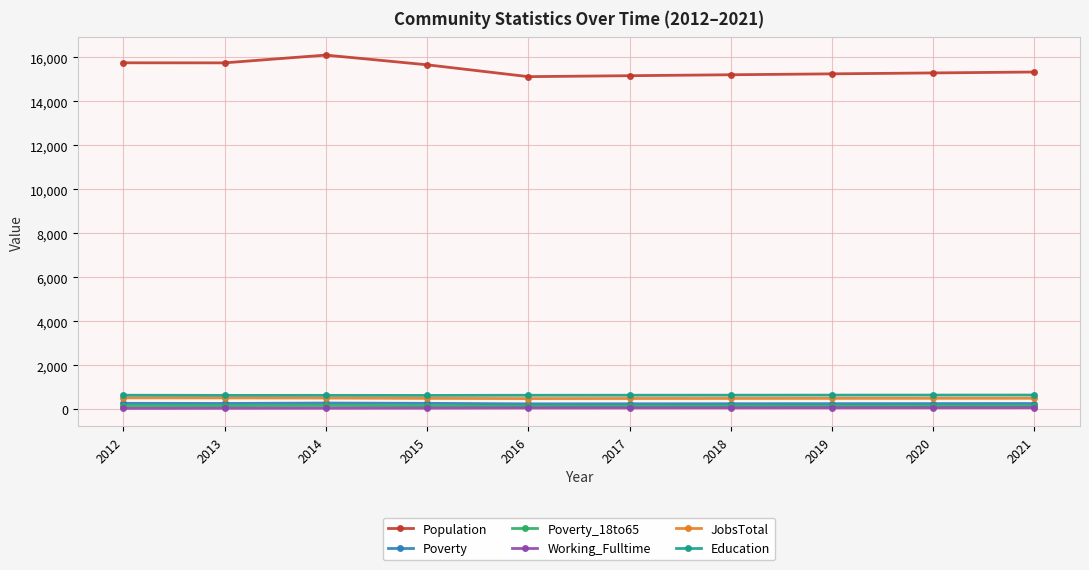

True or false: JobsTotal and Poverty cross at least once.

False